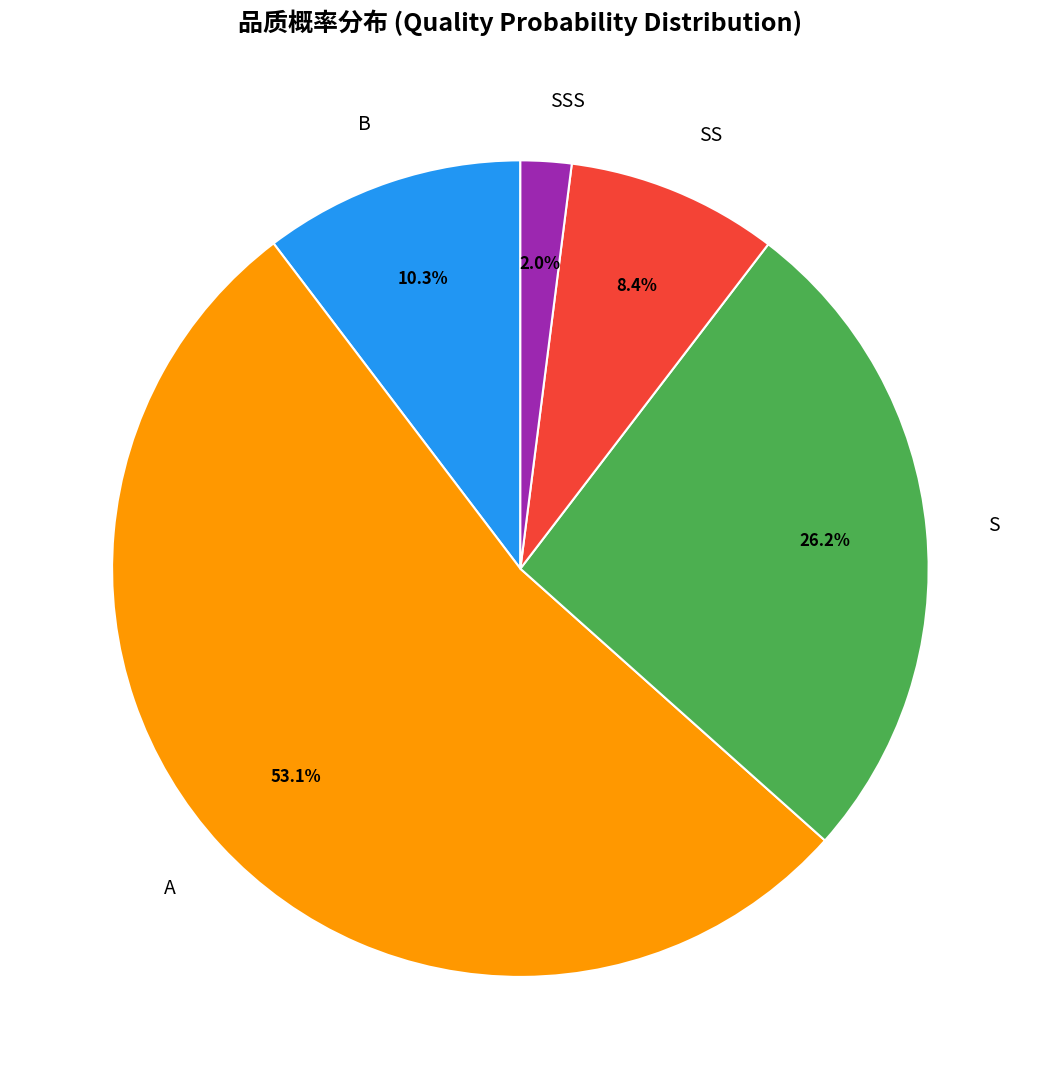

Rank the categories by value from highest to lowest.

A, S, B, SS, SSS